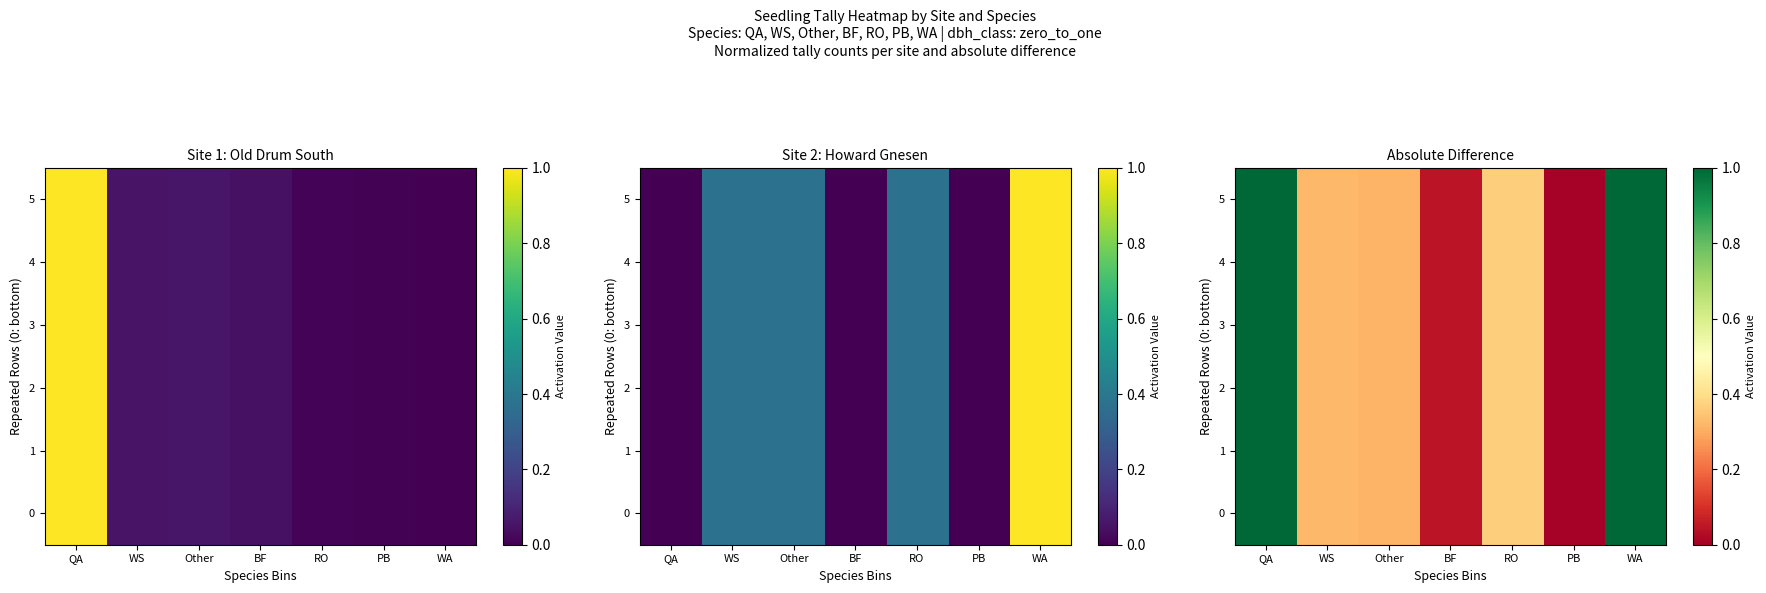

Which category has the lowest value in the 2 series?

PB